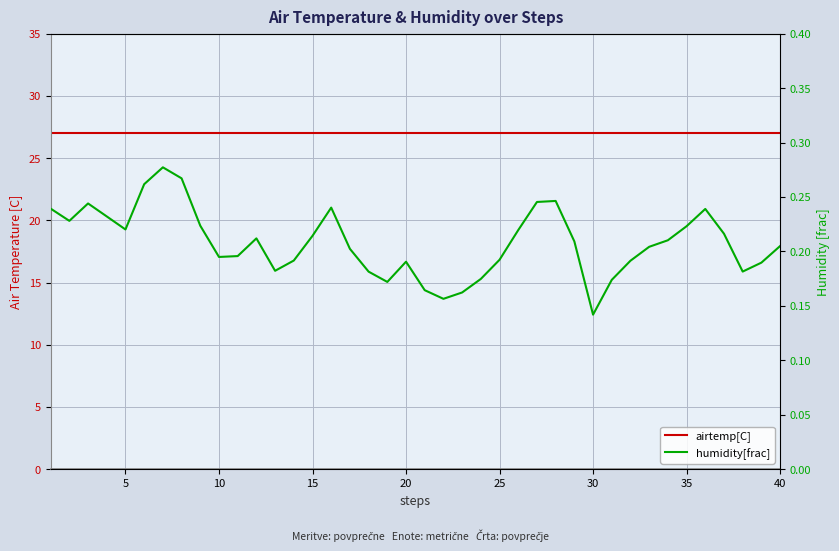

At how many categories does at least one series exceed 7?

40